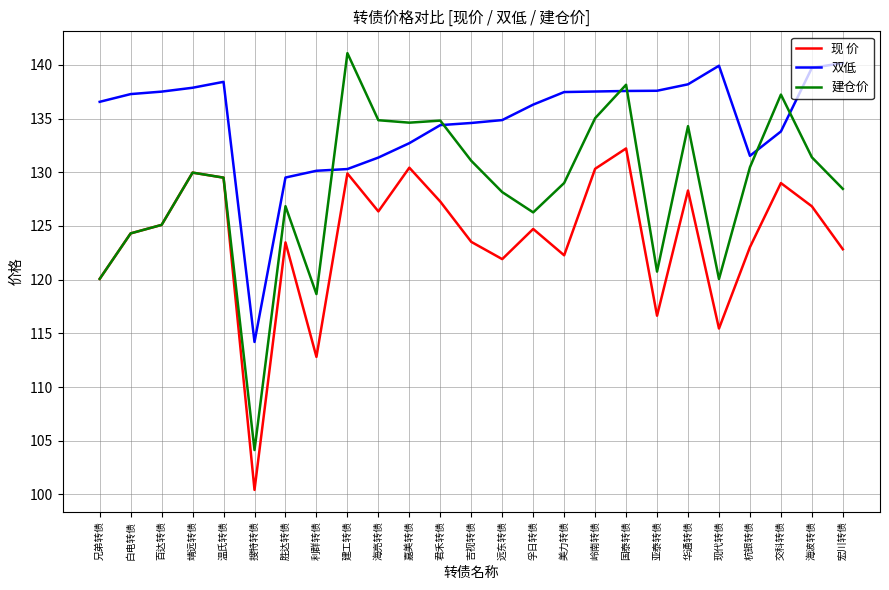

What position from the left is 吉视转债?

13